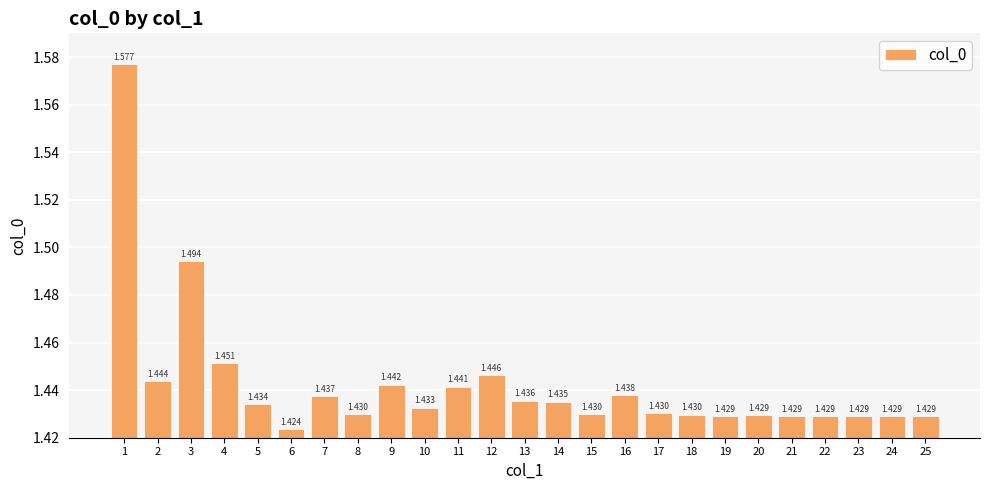

What is the value of the 17th bar from the left?

1.4